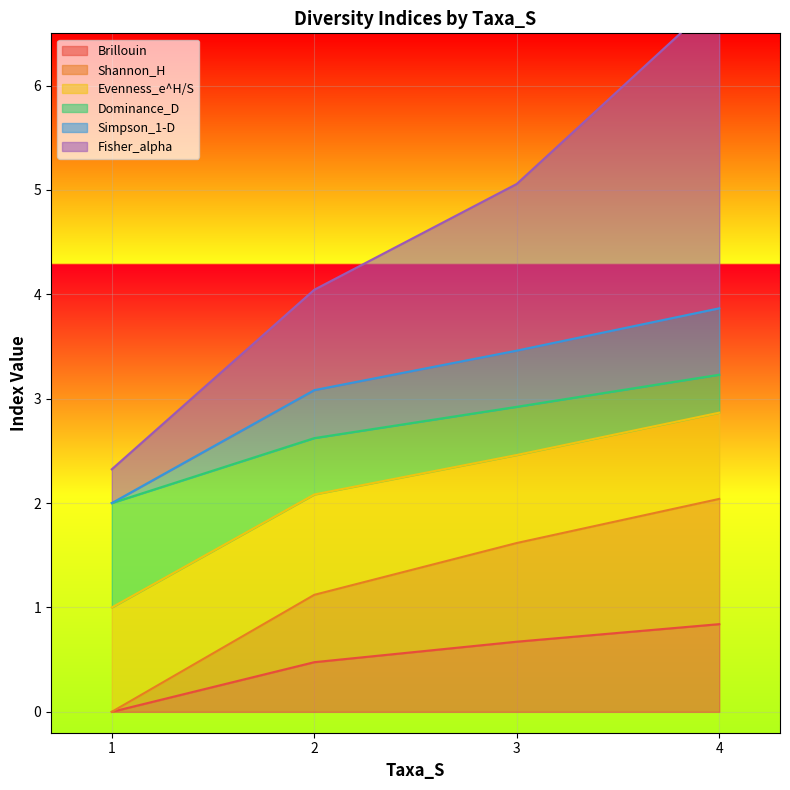

Is it true that Brillouin equals 1.3 at 4?

False